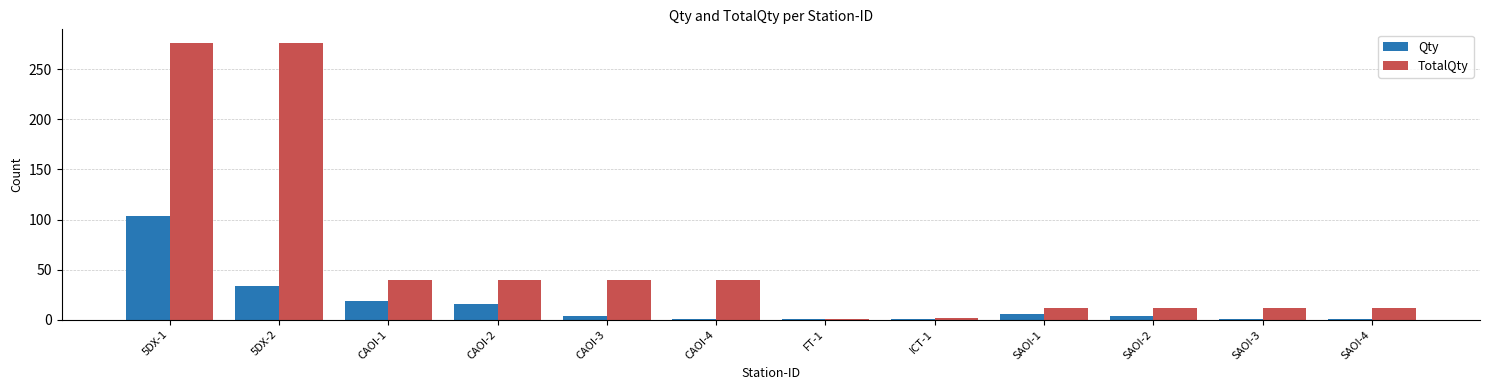

What is the label of the 6th bar from the left?

CAOI-4